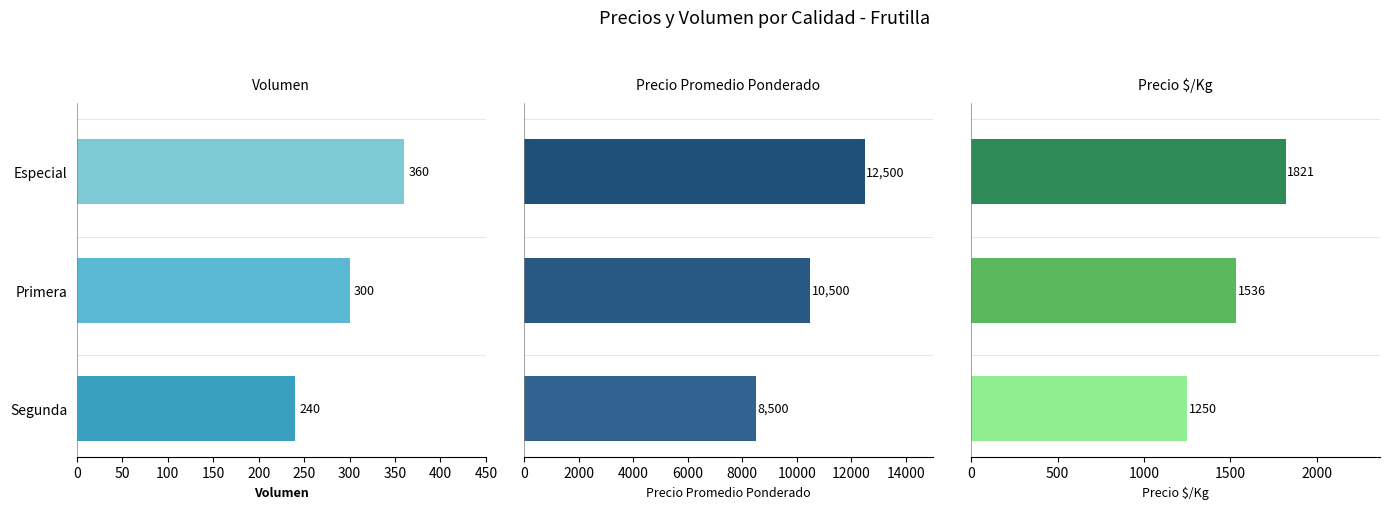

What is the maximum value shown in the chart?

12500